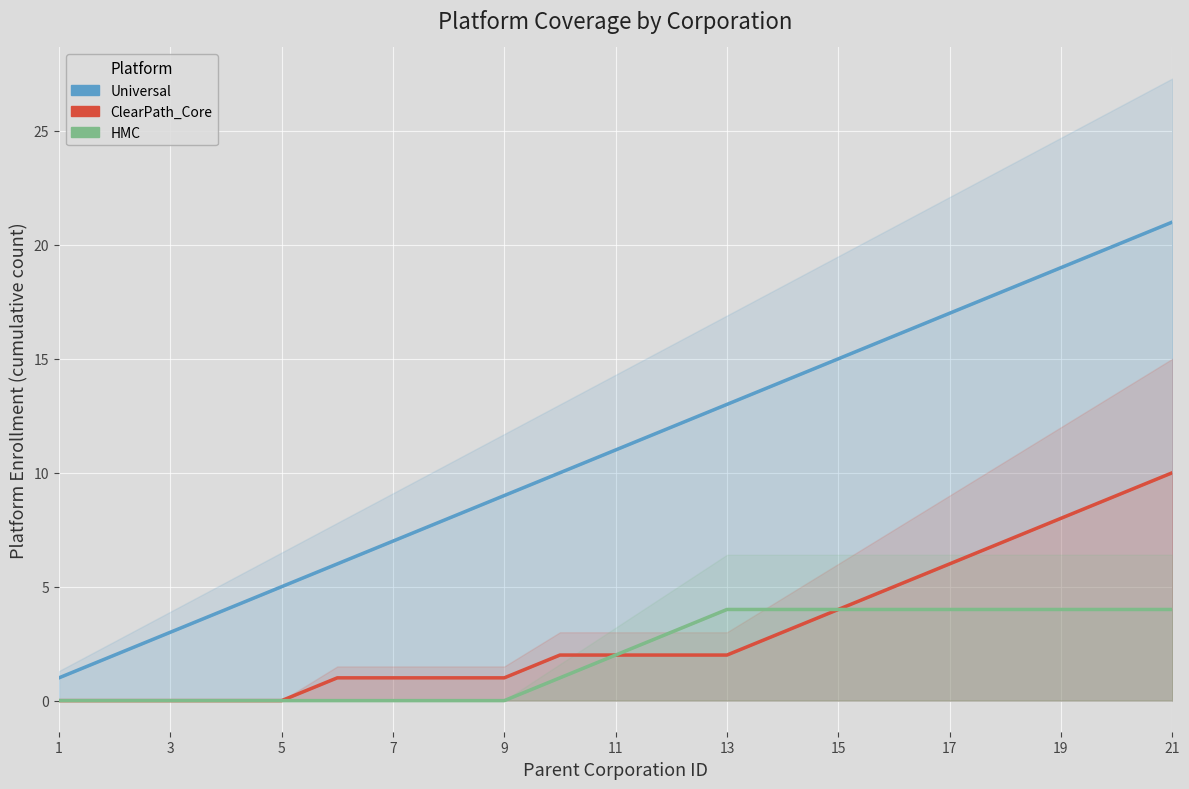

Which series has the widest spread of values?

Universal